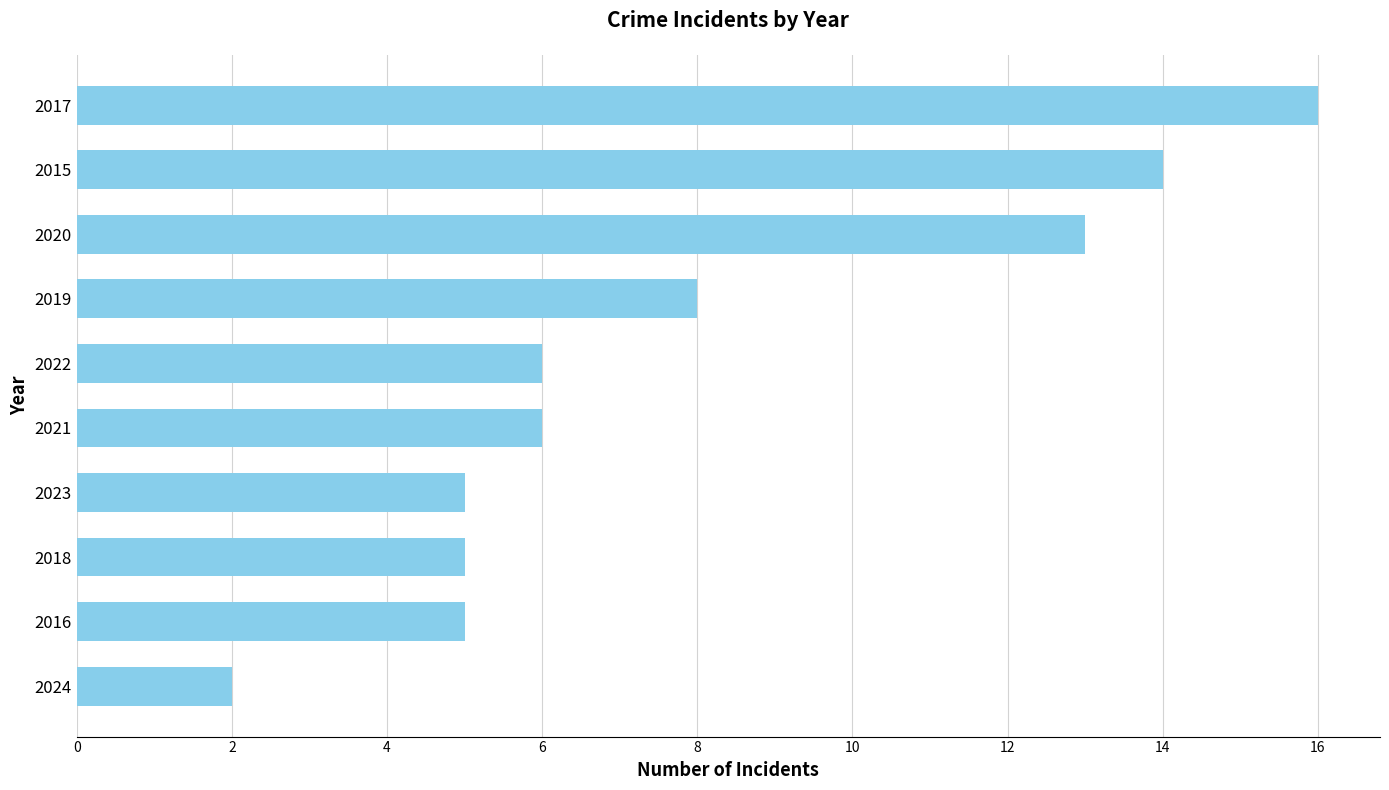

The value at 2016 is 8. True or false?

False